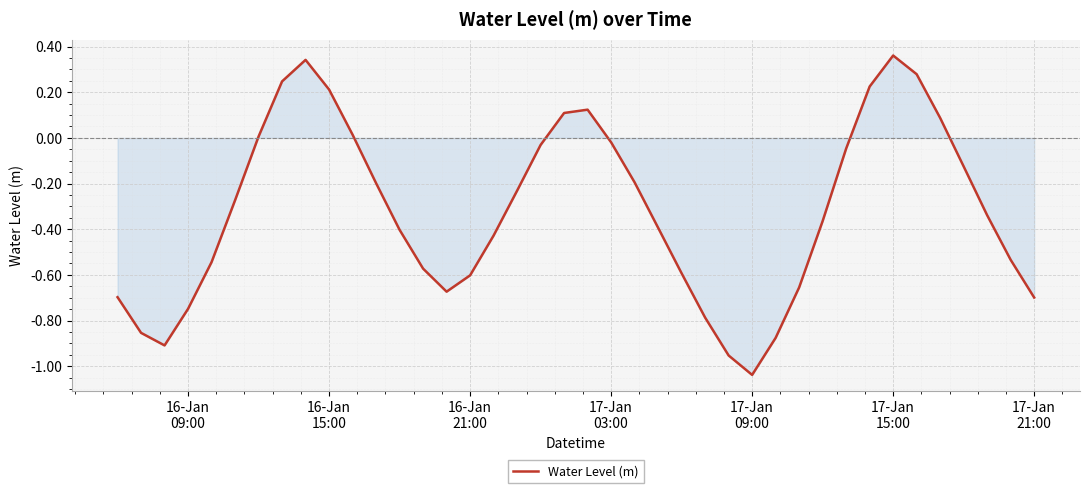

What is the difference between the second highest and second lowest values?

1.3